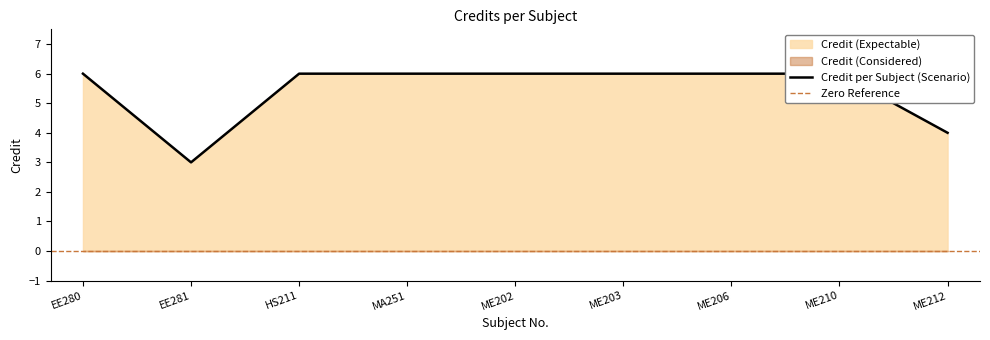

The chart shows a value of 3 at EE281. True or false?

True